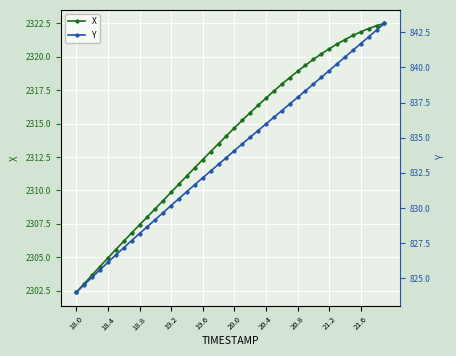

What is the minimum value for X?

2302.4